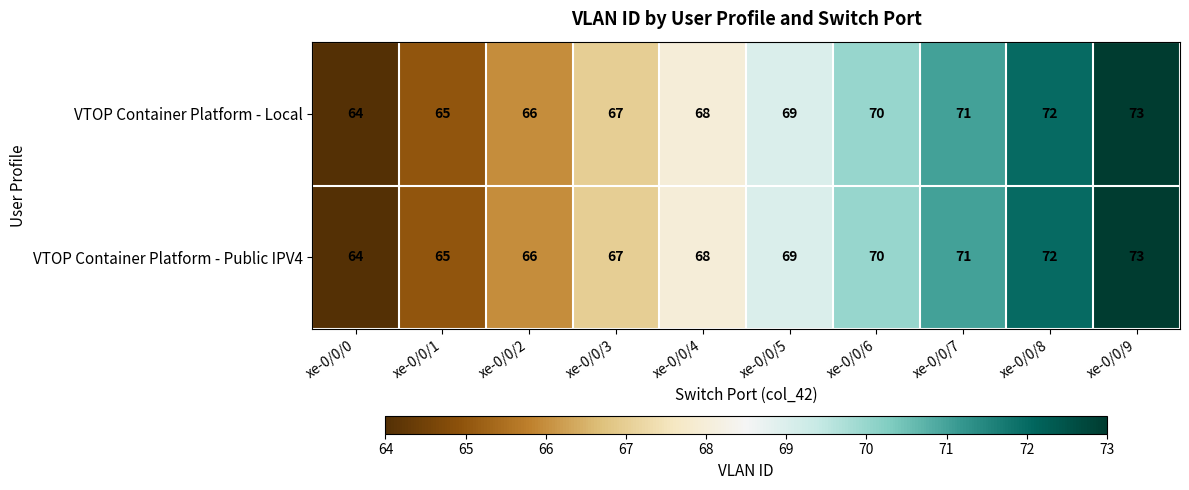

What is the difference between the second highest and second lowest values in the VTOP Container Platform - Local series?

7